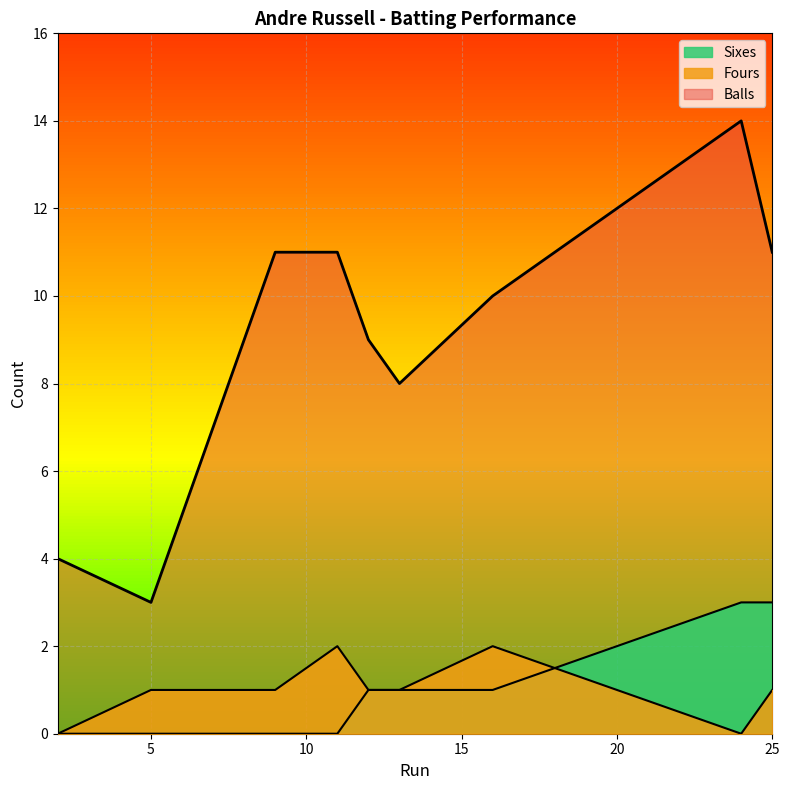

The value of Fours at 24 is 0. True or false?

True